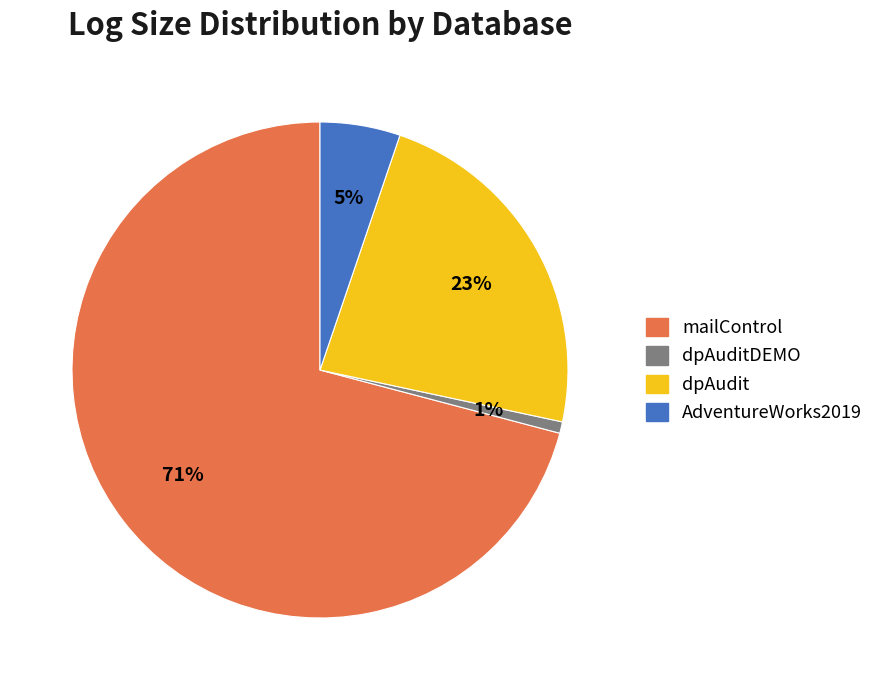

What percentage is the mailControl slice, to the nearest percent?

71%